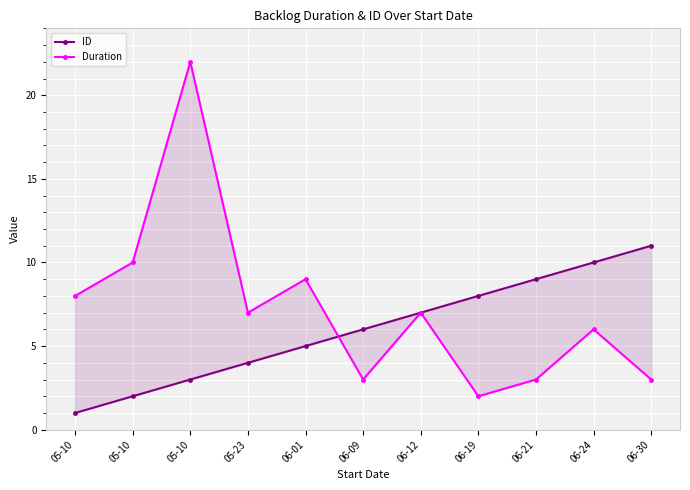

How many interior local valleys does the Duration series have?

3